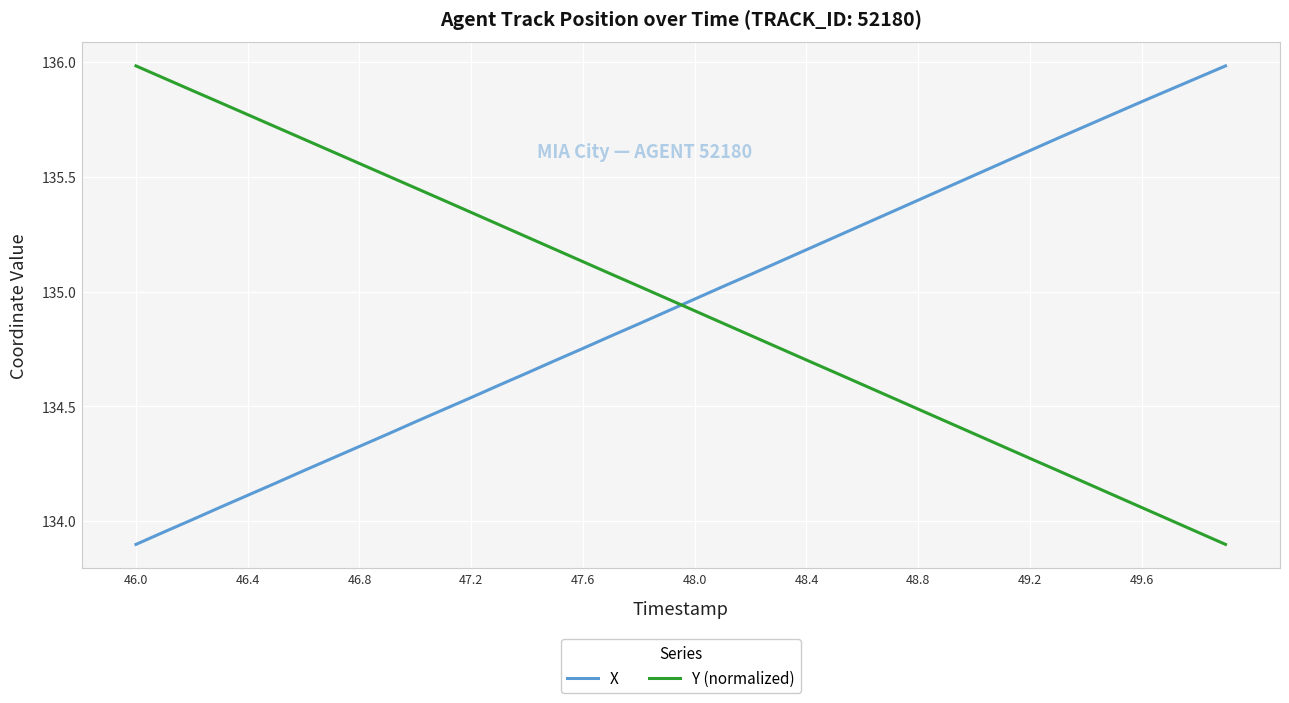

True or false: X and Y (normalized) intersect in this chart.

True